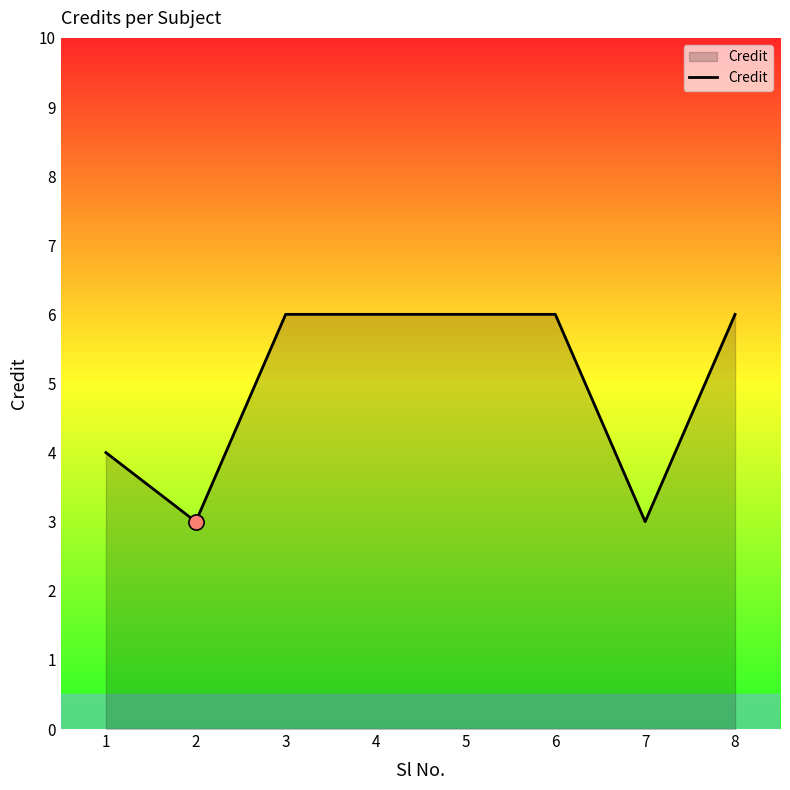

What is the change in value from 1 to 3?

+2